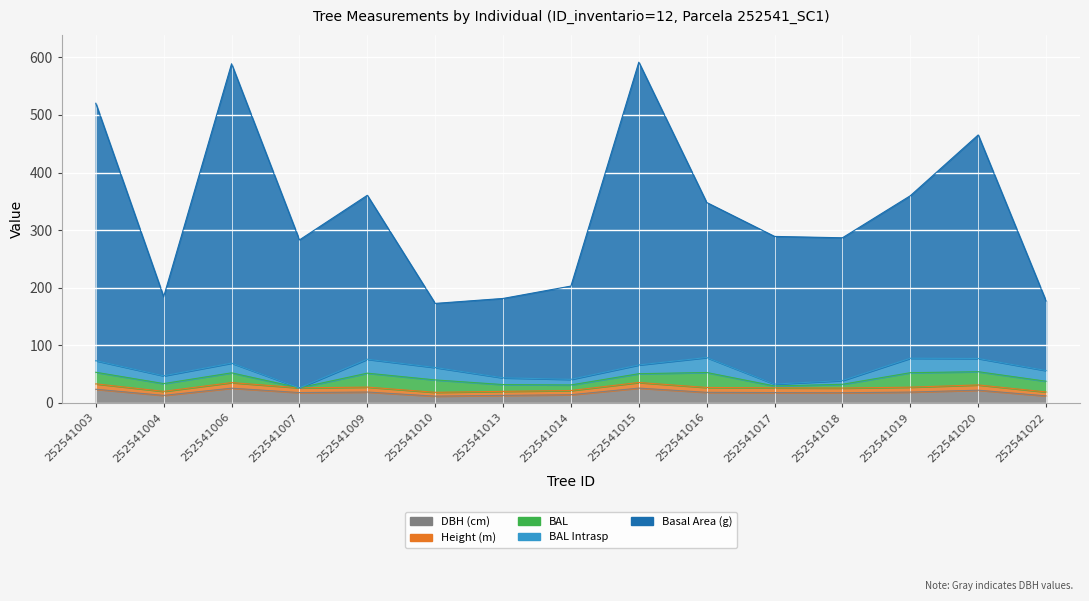

What value does the h series have at 252541018?

25.9